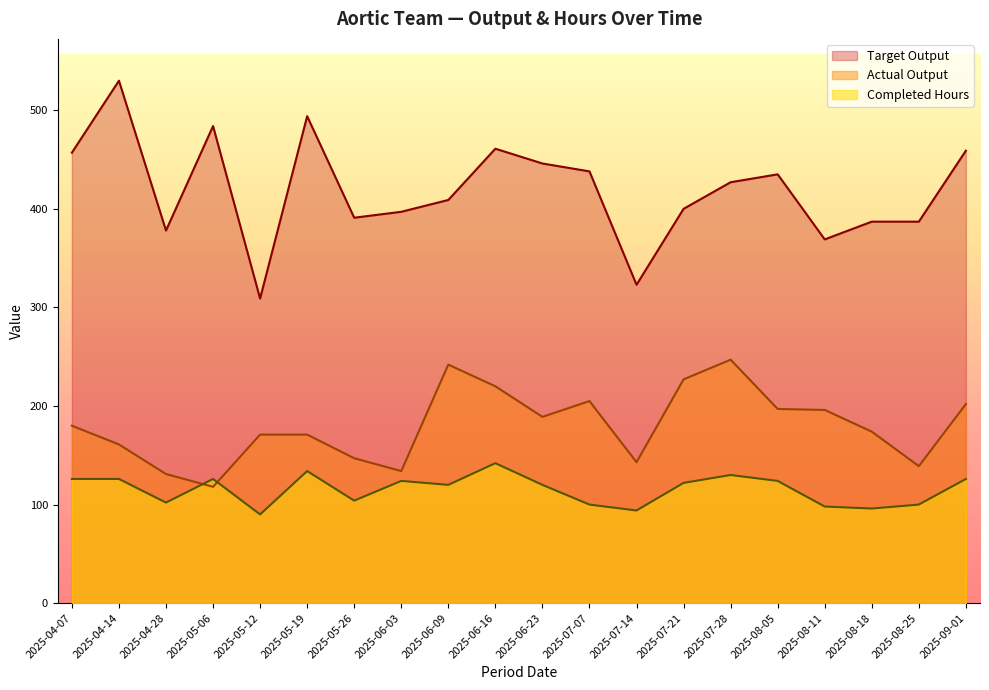

What is the label of the 11th point from the right?

2025-06-16